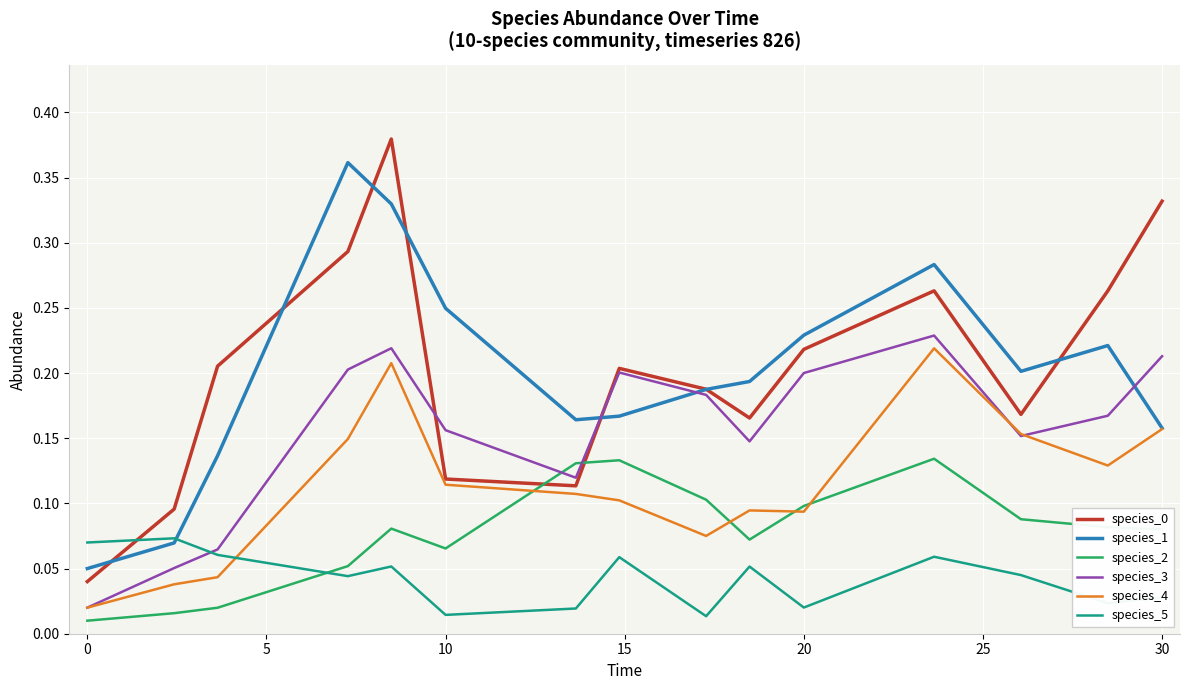

Which series ends up on top after the final intersection of species_5 and species_2?

species_2